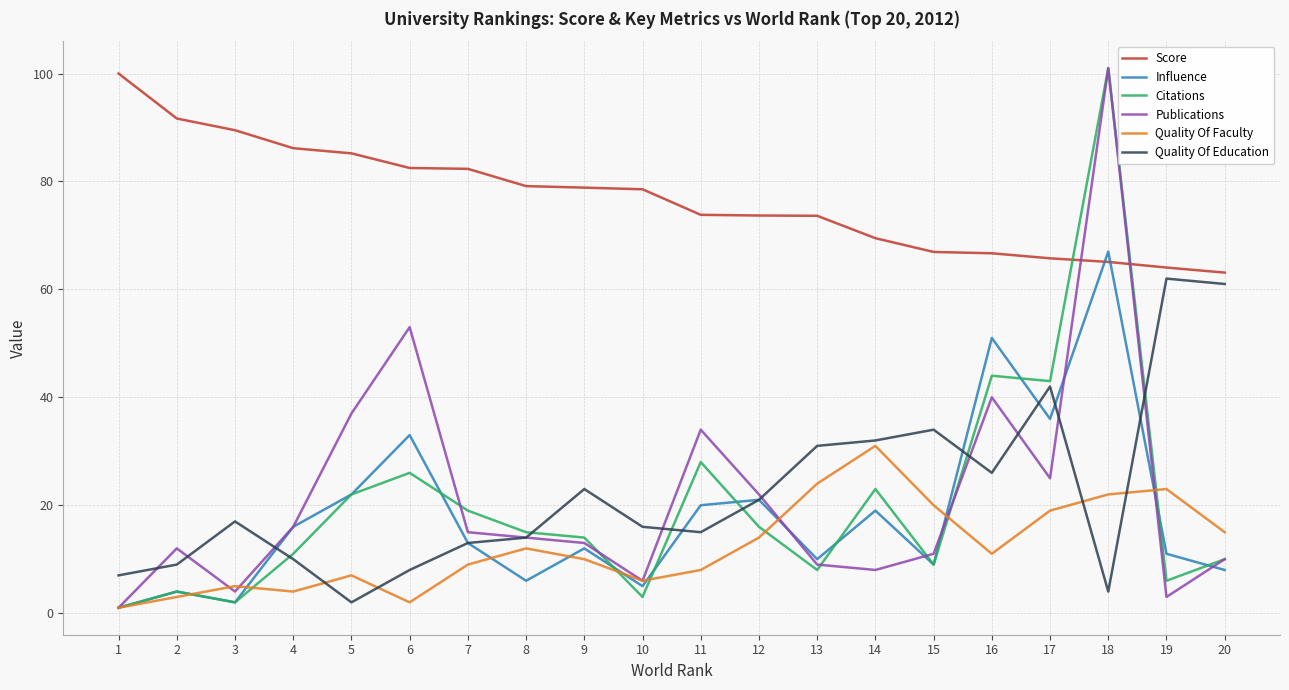

Where does the Score series first go above 78?

1